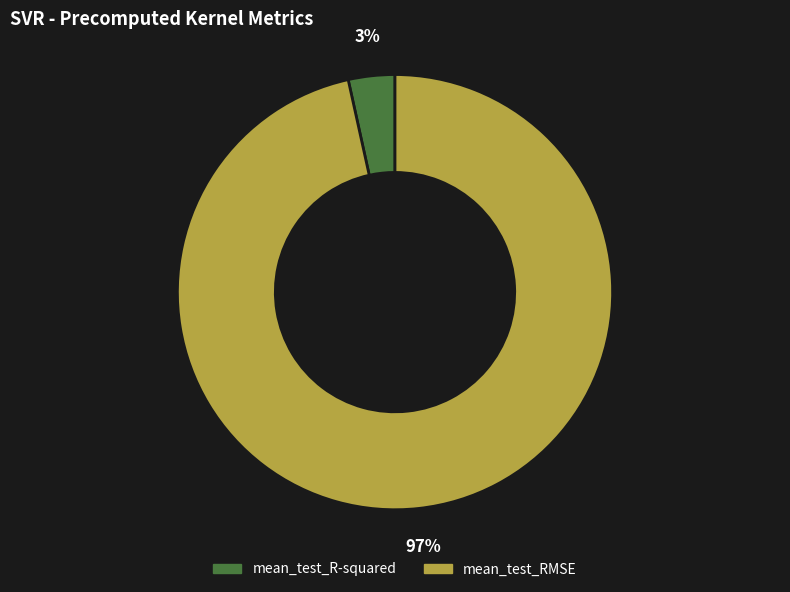

Combined, do mean_test_RMSE and mean_test_R-squared account for over 50%?

Yes